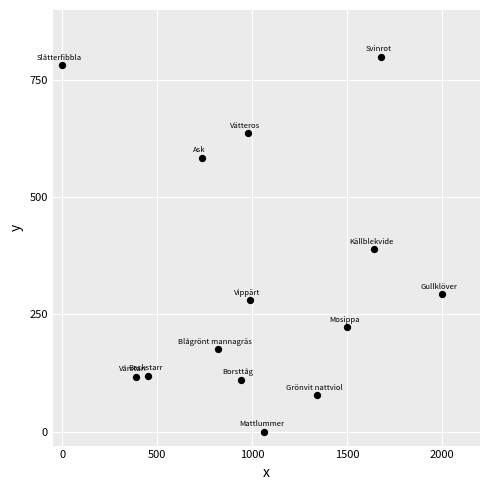

What is the range of Y values (max minus min)?

800.0